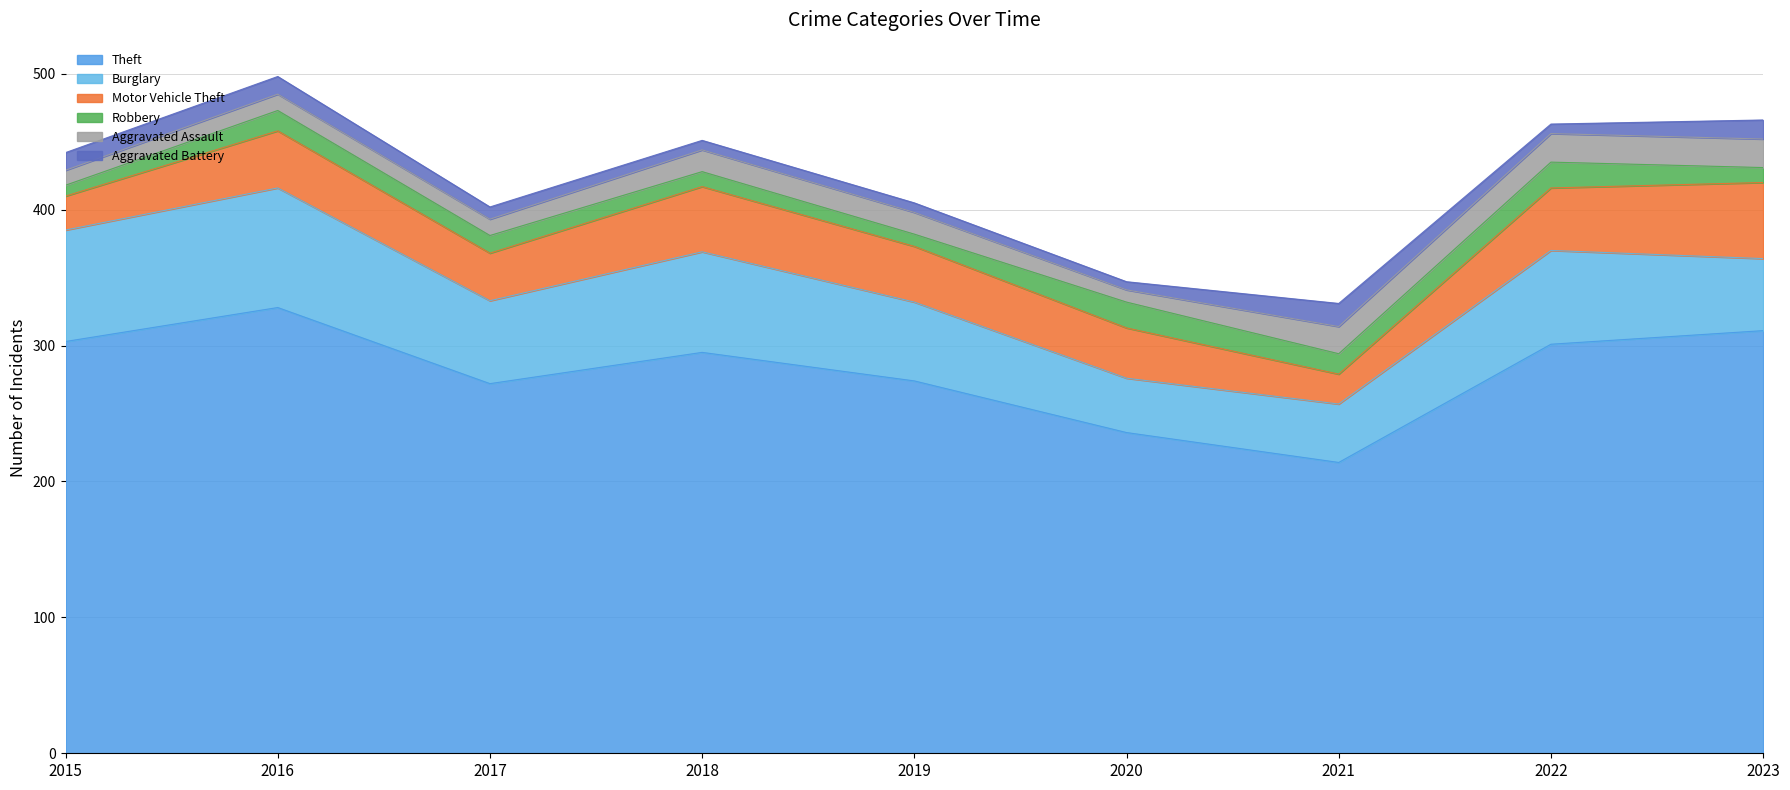

At how many categories does at least one series exceed 186?

9